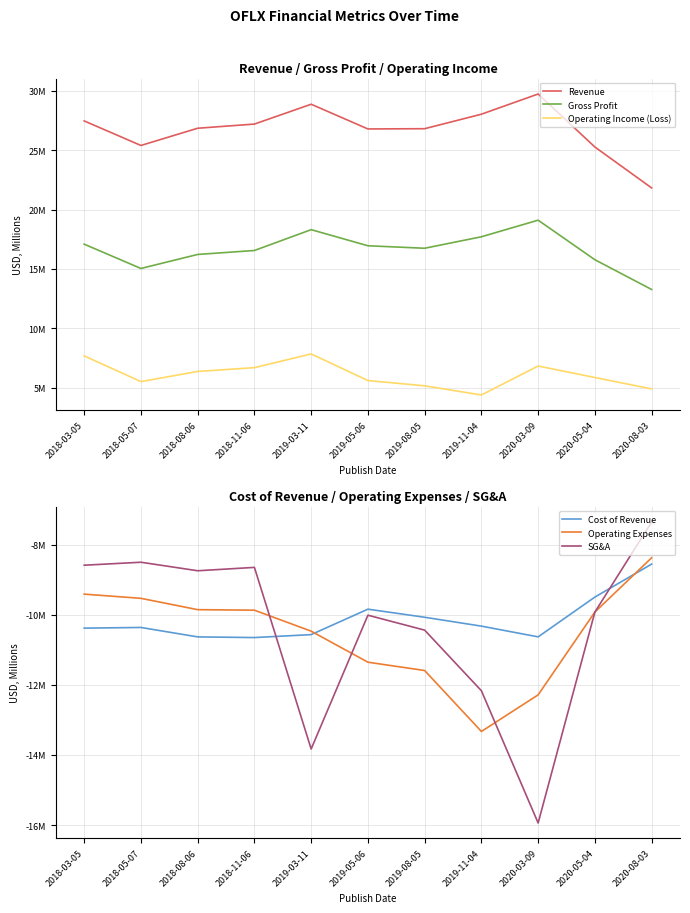

Read the Cost of Revenue value at 2019-03-11.

-10.6